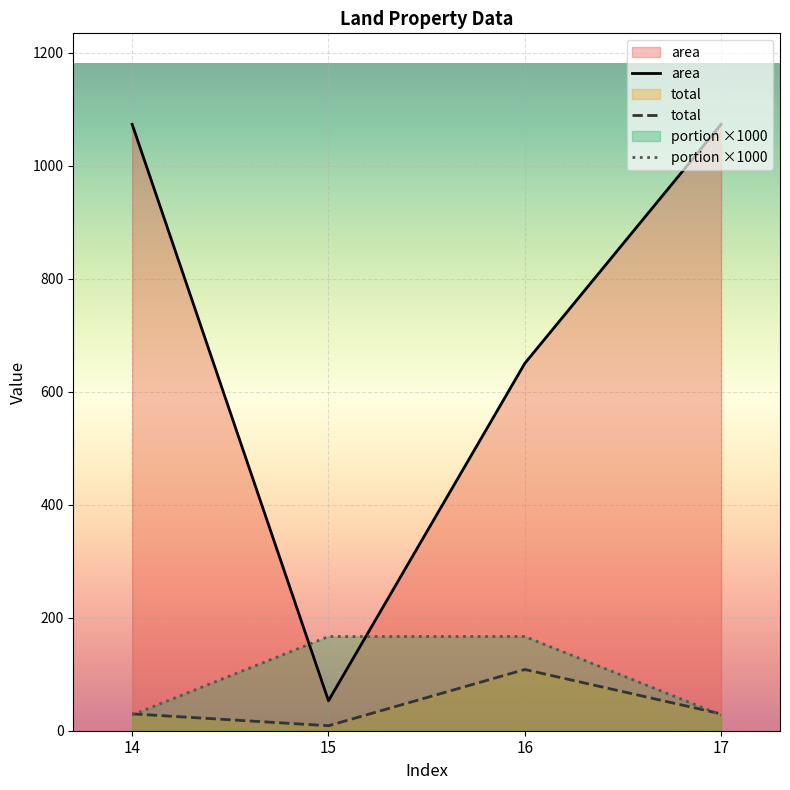

What are all the series names shown in the legend?

area, total, portion